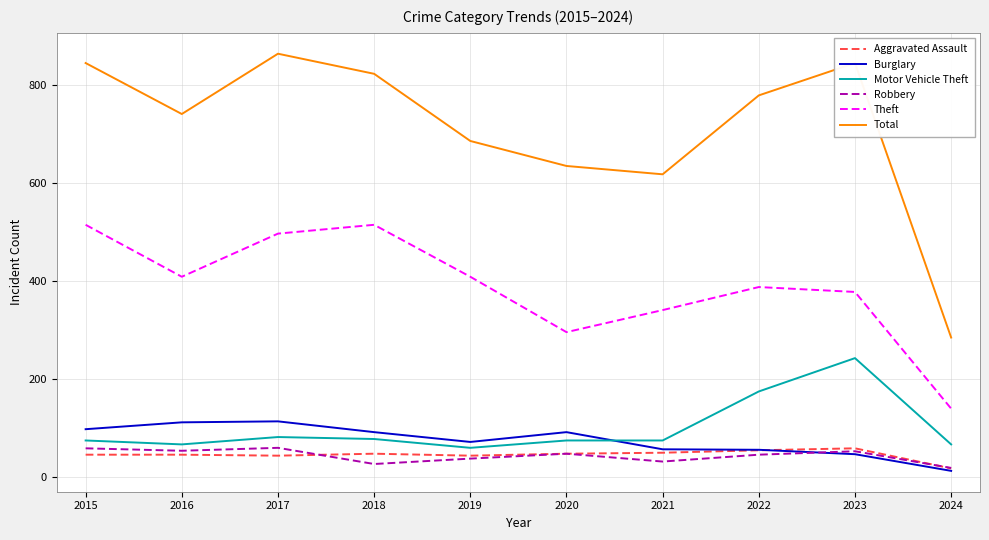

At how many categories does at least one series exceed 468?

9